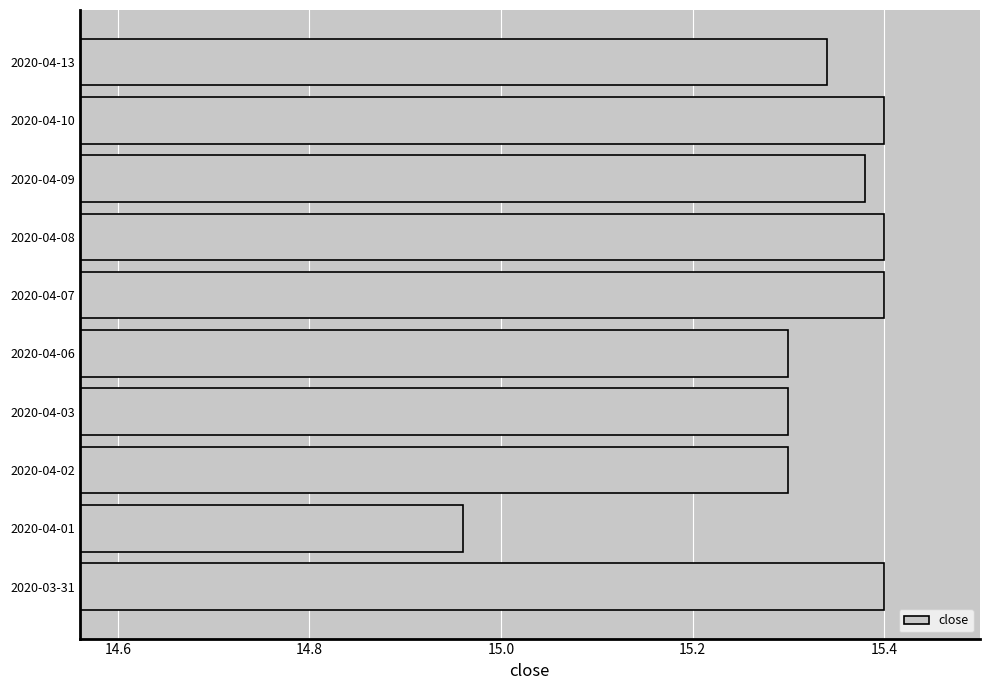

Count the number of data series in this chart.

1